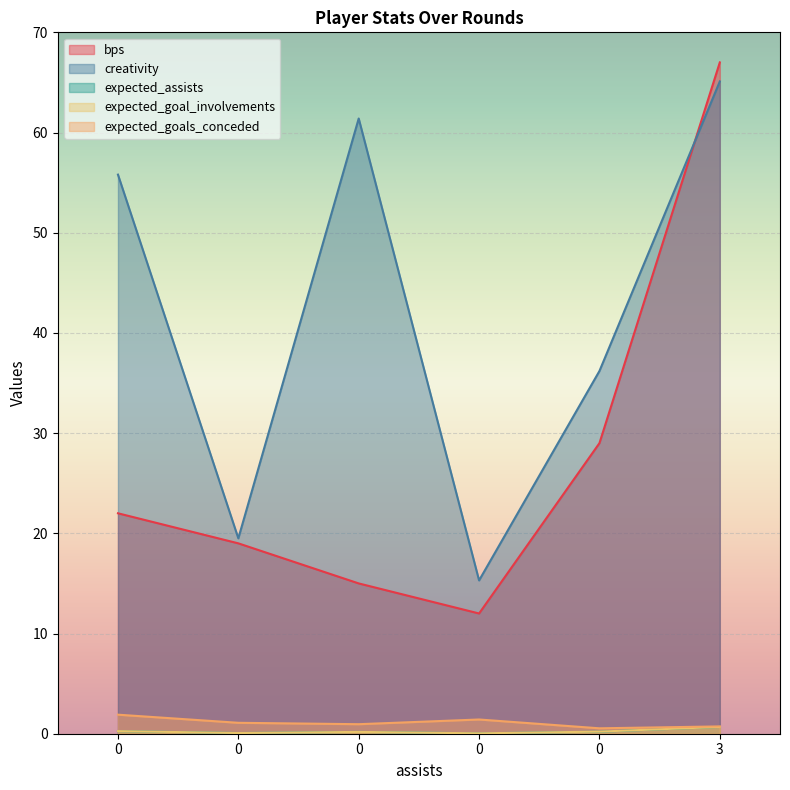

What is the average value of the bps series?

27.3